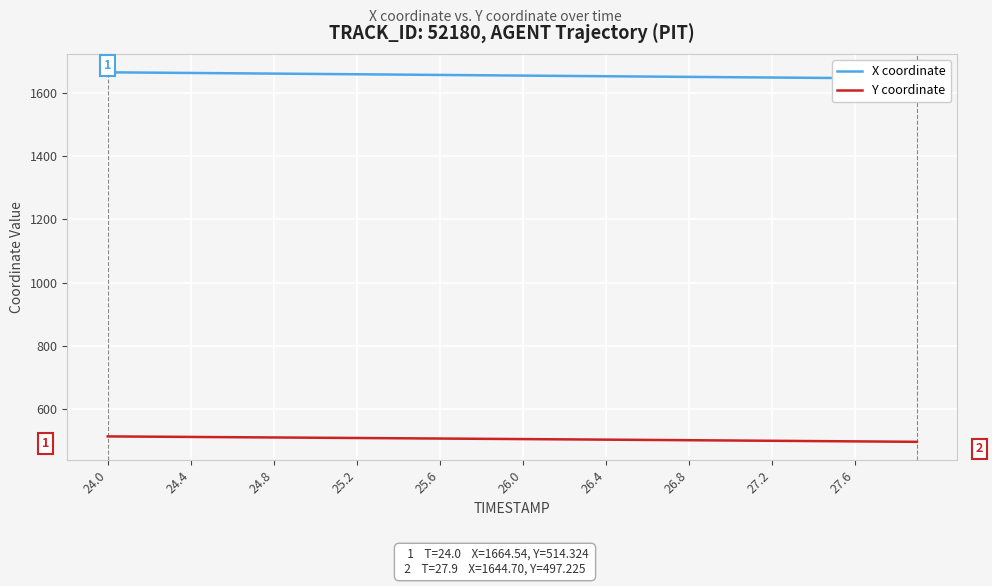

What is the minimum value for Y coordinate?

497.2